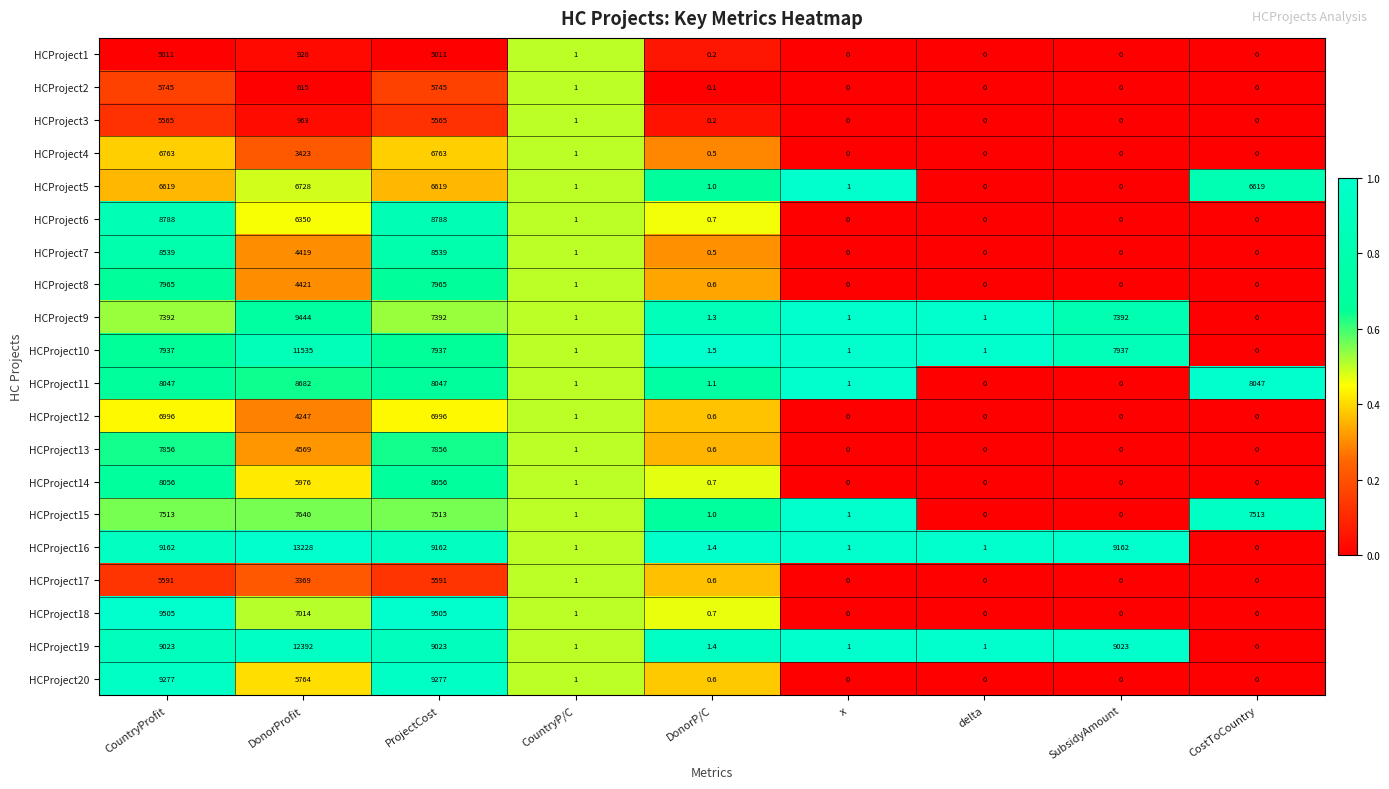

Which series has the widest spread of values?

HCProject16